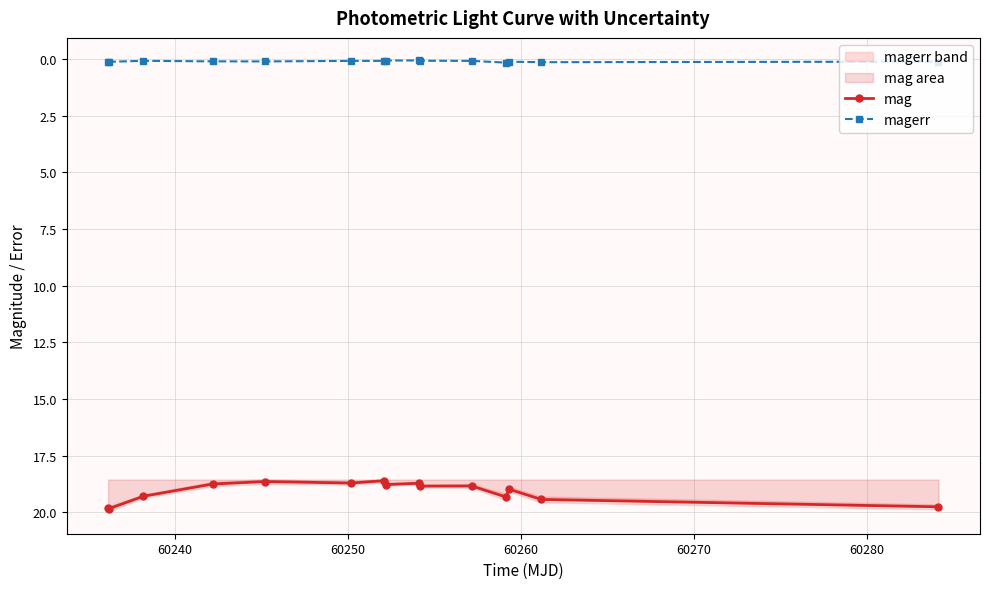

True or false: mag has more than 0 points higher than both neighbors.

True